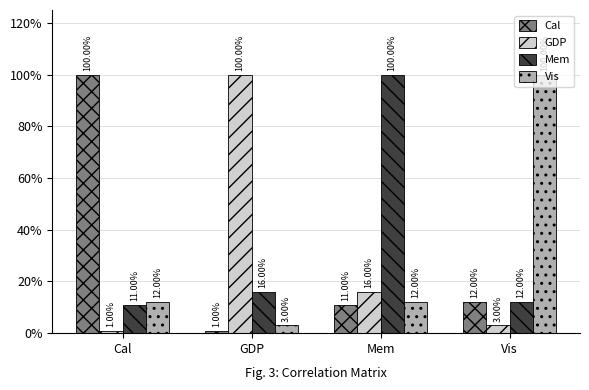

What is the label of the 2nd bar from the right?

Mem